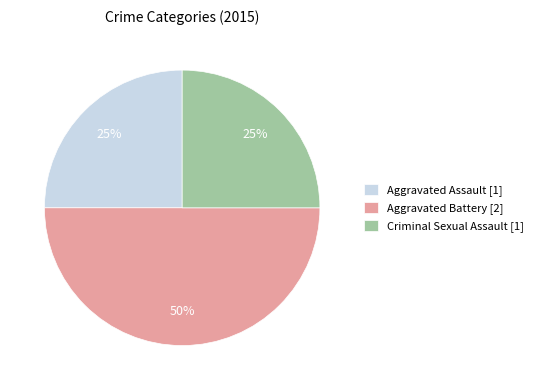

Approximately how many times larger is the value at Aggravated Battery [2] compared to Criminal Sexual Assault [1]?

2.0